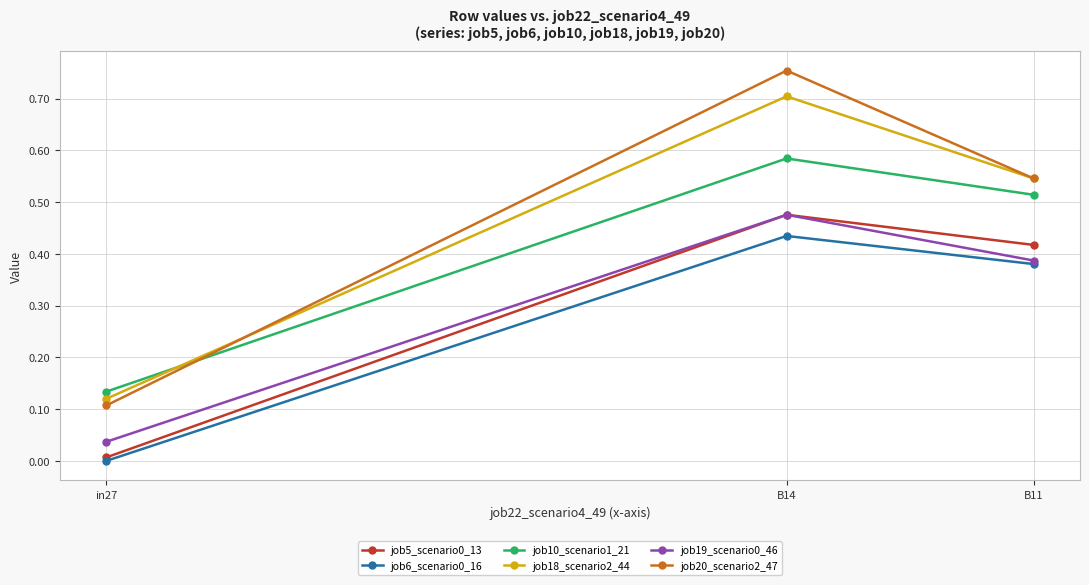

Which series changed the most between in27 and B11?

job20_scenario2_47